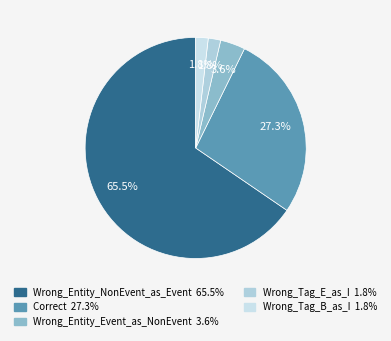

To the nearest percent, what is the difference between the largest and smallest slice percentages?

64%